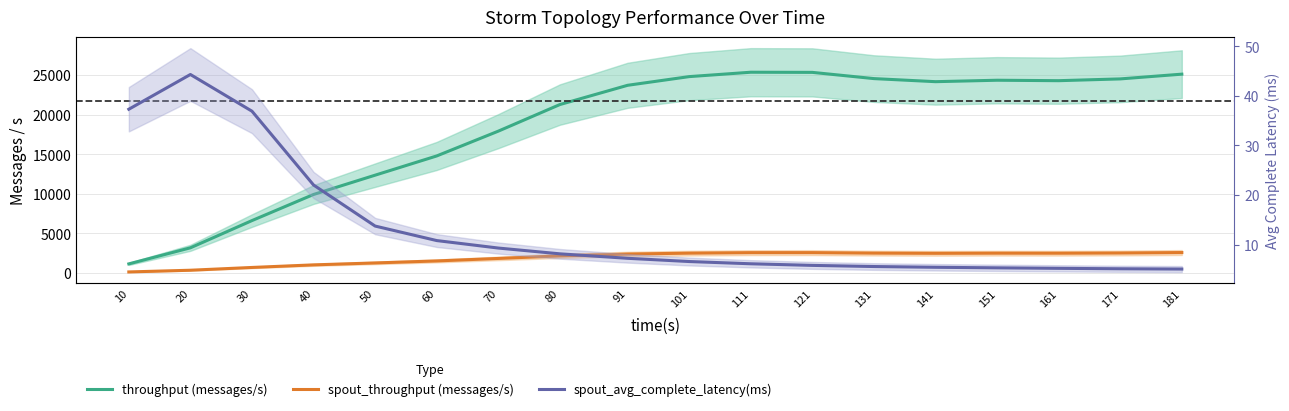

What is the average value of the spout_avg_complete_latency(ms) series?

13.3